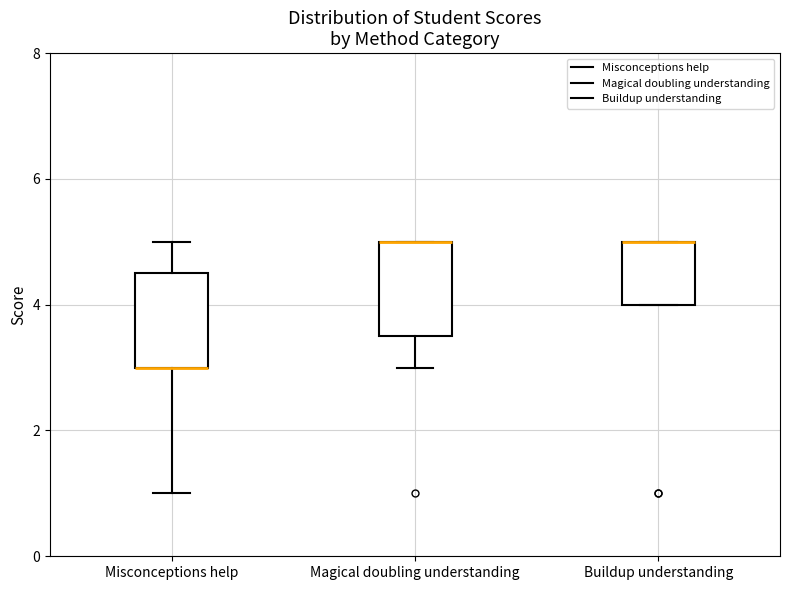

Where does the lower whisker of the box for Magical doubling understanding end on the y-axis? The values are not printed on the chart, so give them approximately, as read against the axis.

3.0